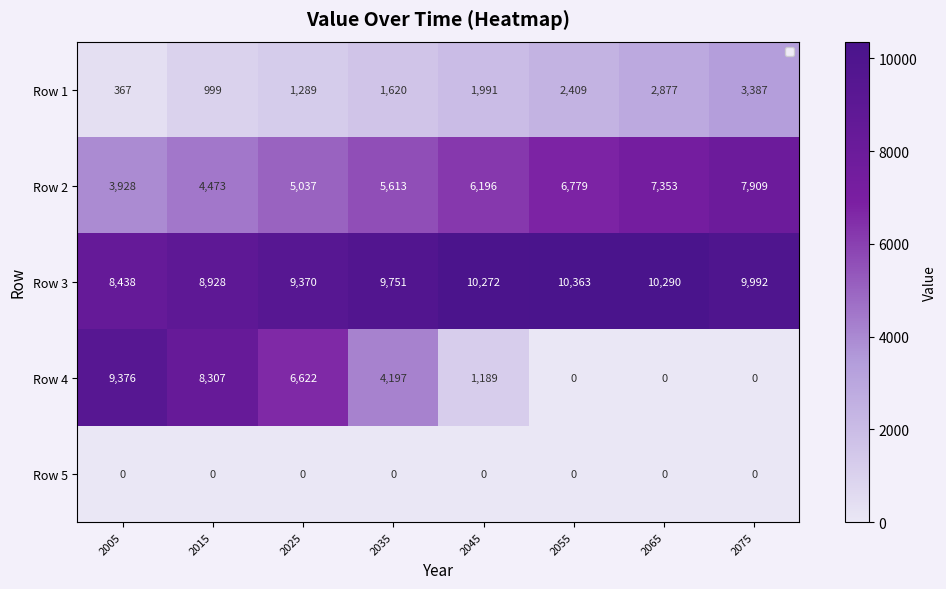

At how many categories does at least one series exceed 9292?

7